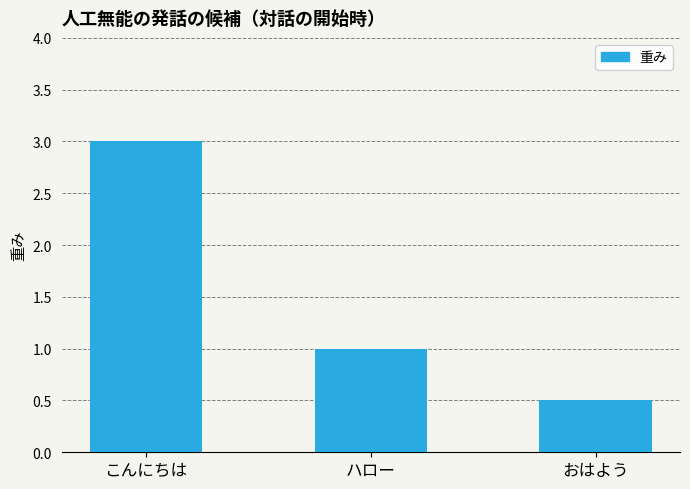

Is it true that the value at こんにちは is 3.0?

True